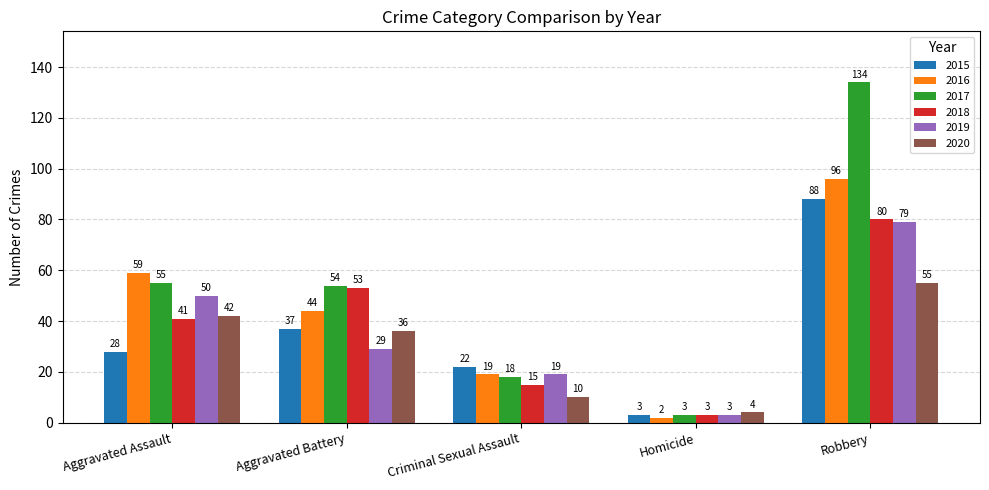

Which series has the largest range (max minus min)?

2017